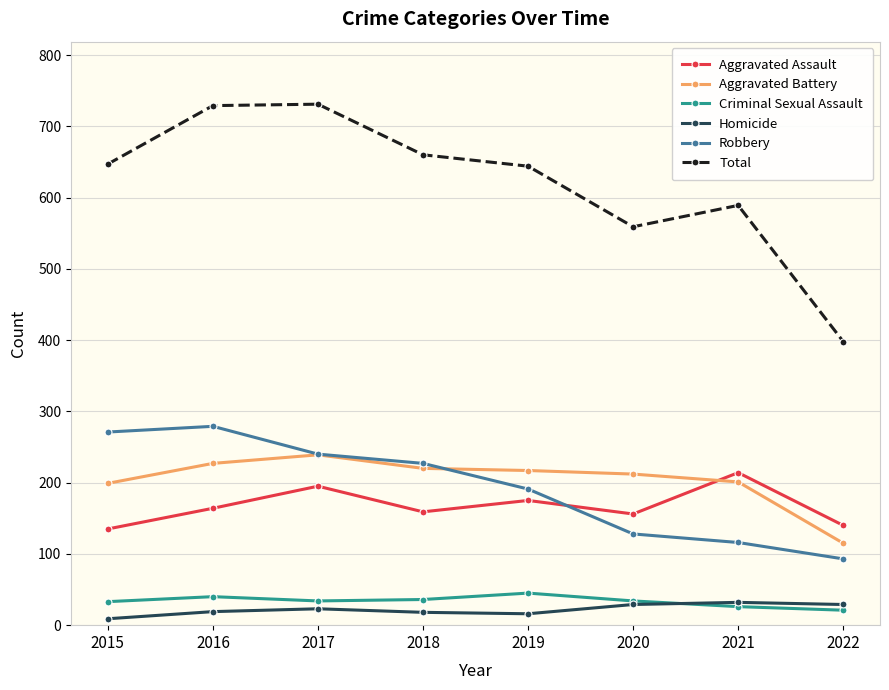

At which label does Total reach its minimum?

2022